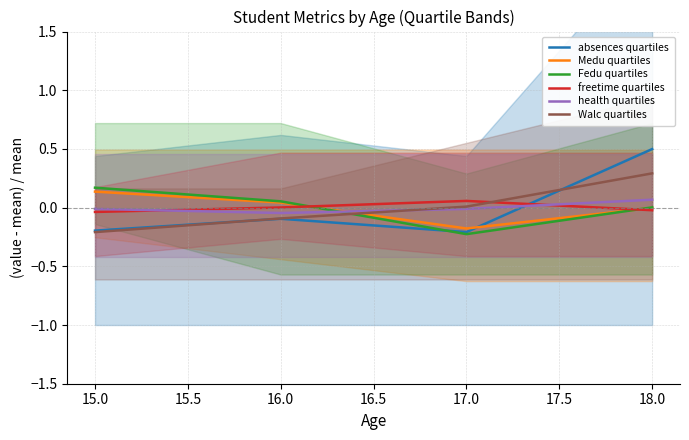

What are all the series names shown in the legend?

absences quartiles, Medu quartiles, Fedu quartiles, freetime quartiles, health quartiles, Walc quartiles